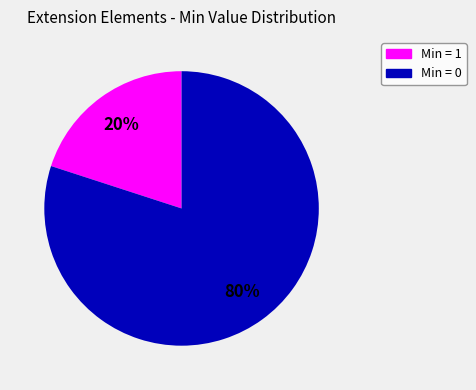

Is there a majority slice in this chart?

Yes